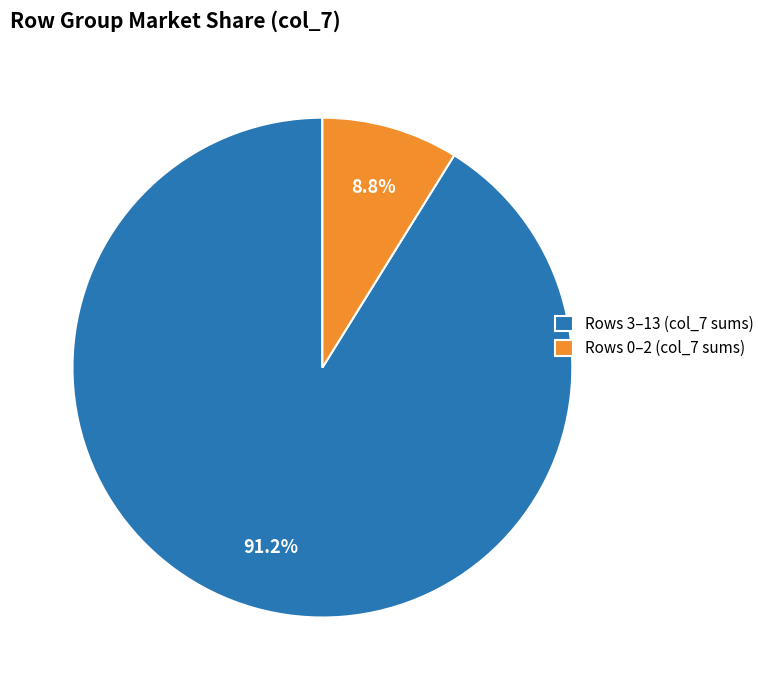

Which slice represents more than half of the pie?

Rows 3–13 (col_7 sums)